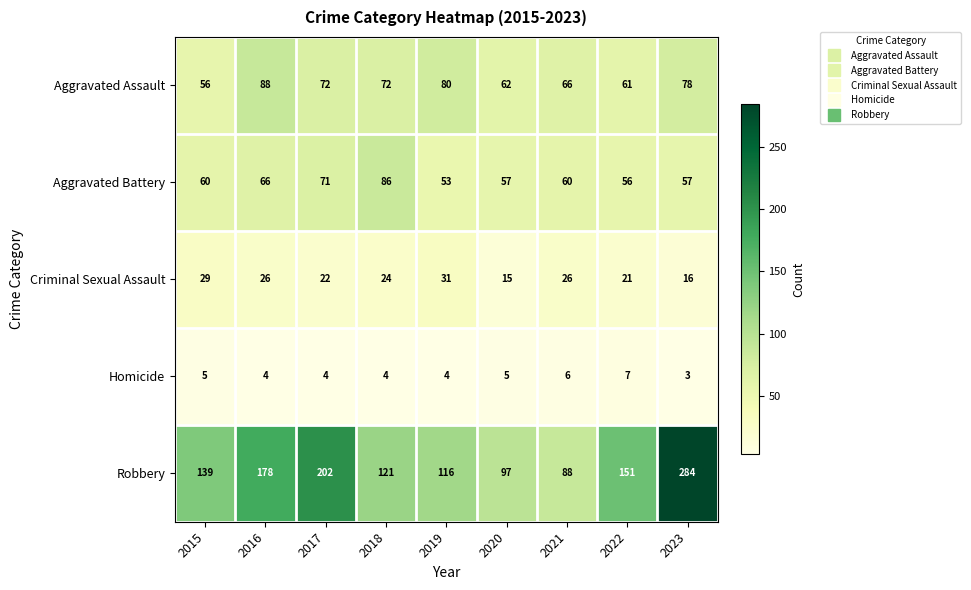

True or false: Homicide has a value of 2 at 2017.

False